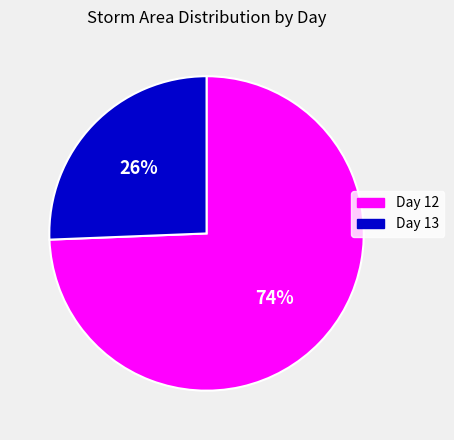

To the nearest percent, what is the average slice percentage?

50%